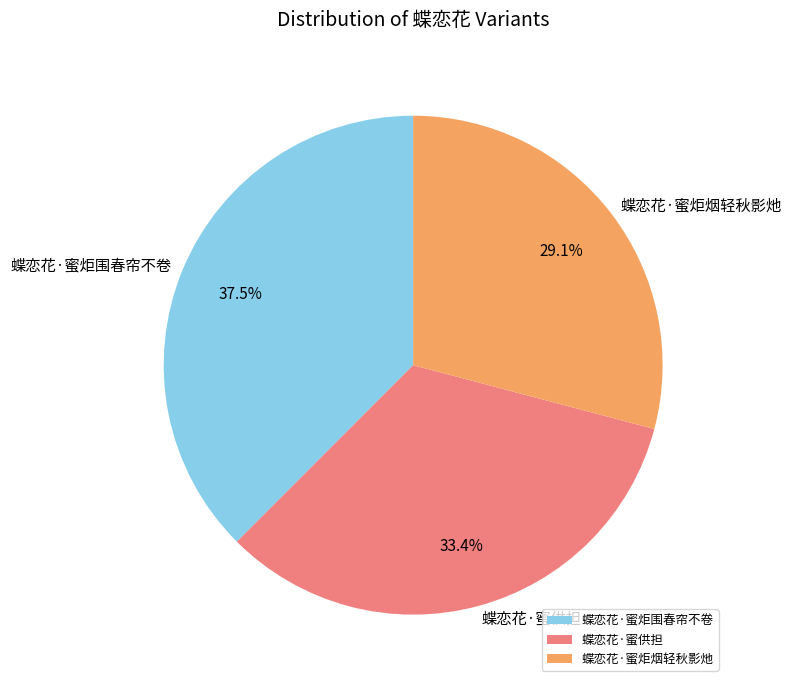

Which has a higher value, 蝶恋花·蜜炬烟轻秋影灺 or 蝶恋花·蜜炬围春帘不卷?

蝶恋花·蜜炬围春帘不卷